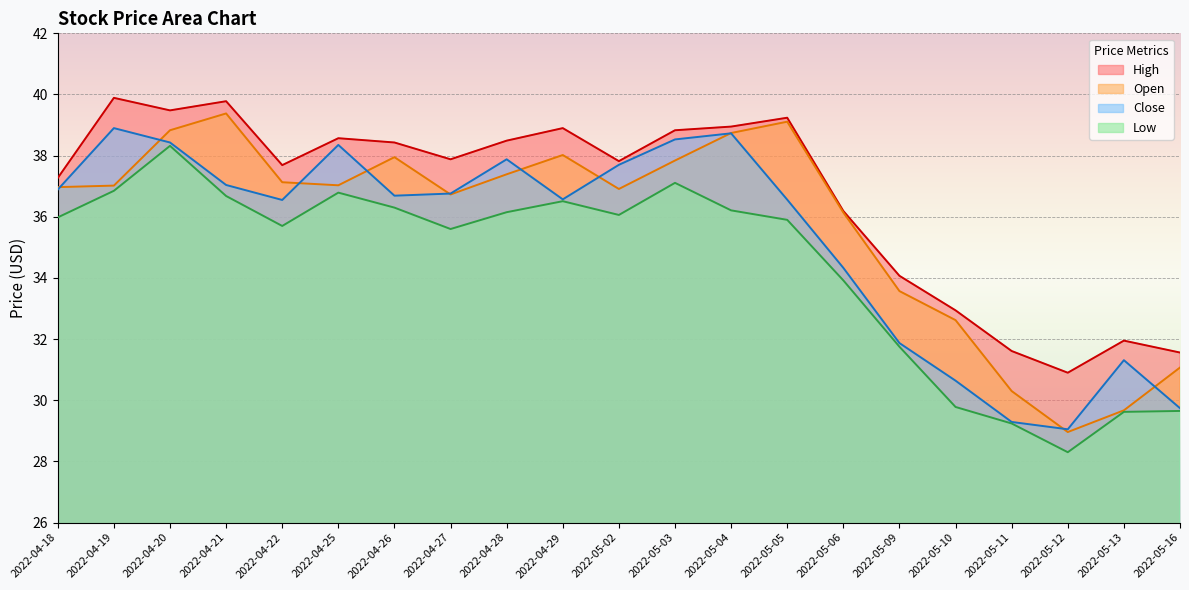

Which series has the widest spread of values?

Open